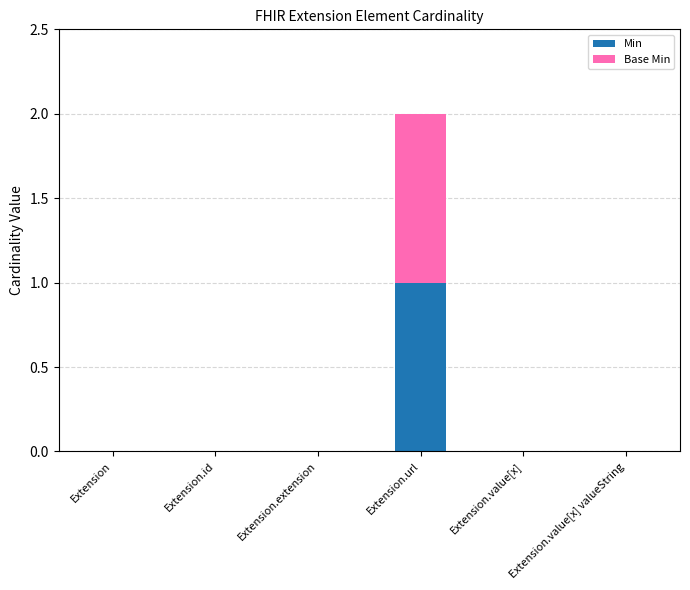

The value of Min at Extension is -1. True or false?

False